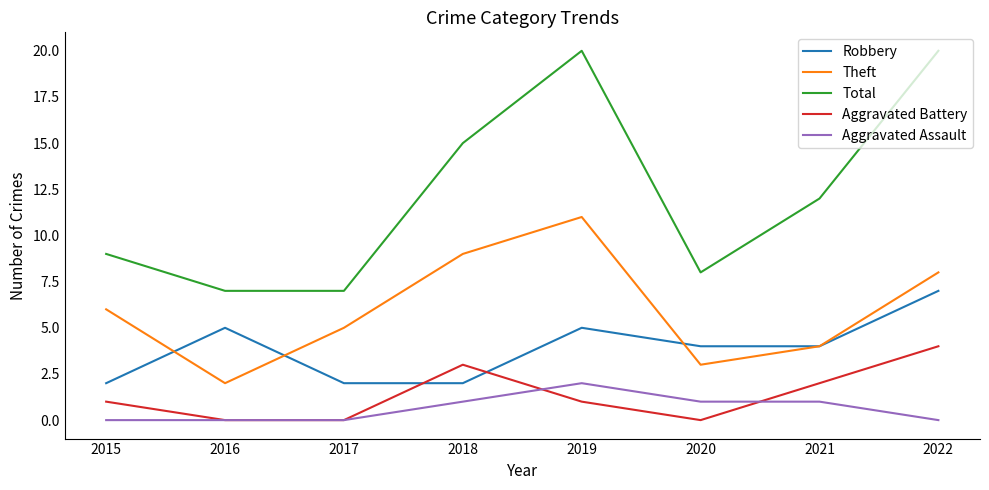

List the series in order of their peak value, lowest first.

Aggravated Assault, Aggravated Battery, Robbery, Theft, Total